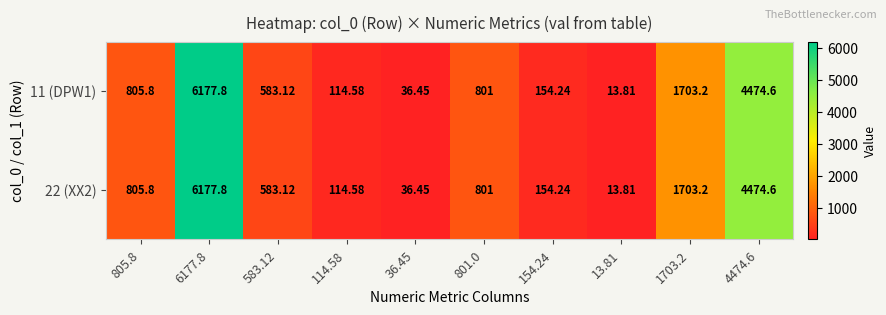

Is the value of 22 (XX2) at 114.58 greater than the value of 11 (DPW1) at 6177.8?

No